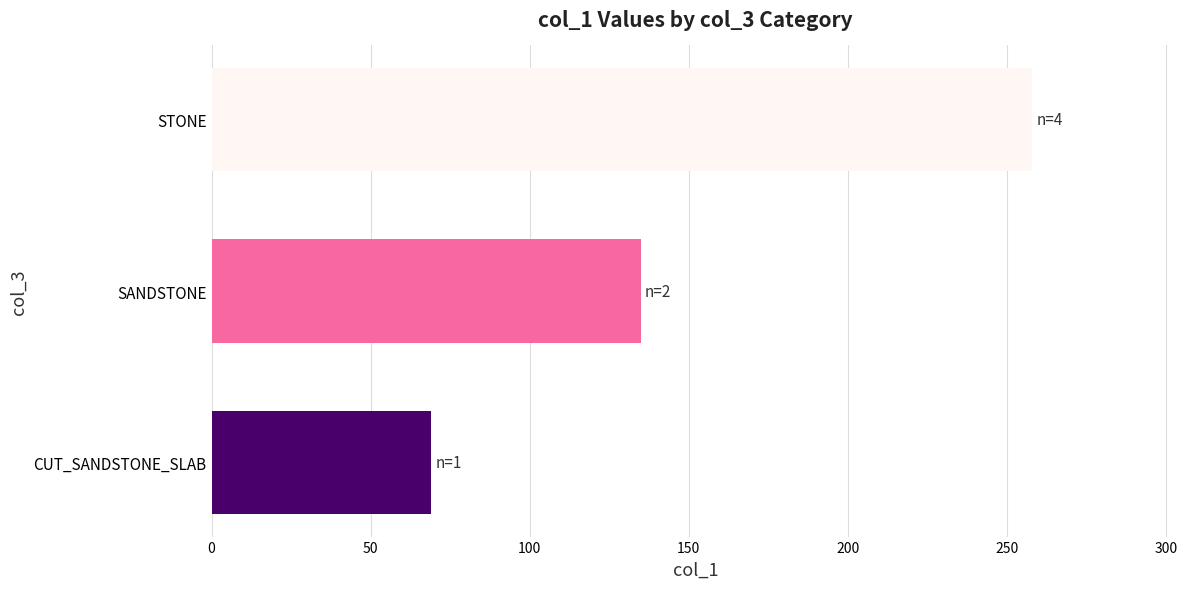

What is the difference between the maximum and minimum values?

189